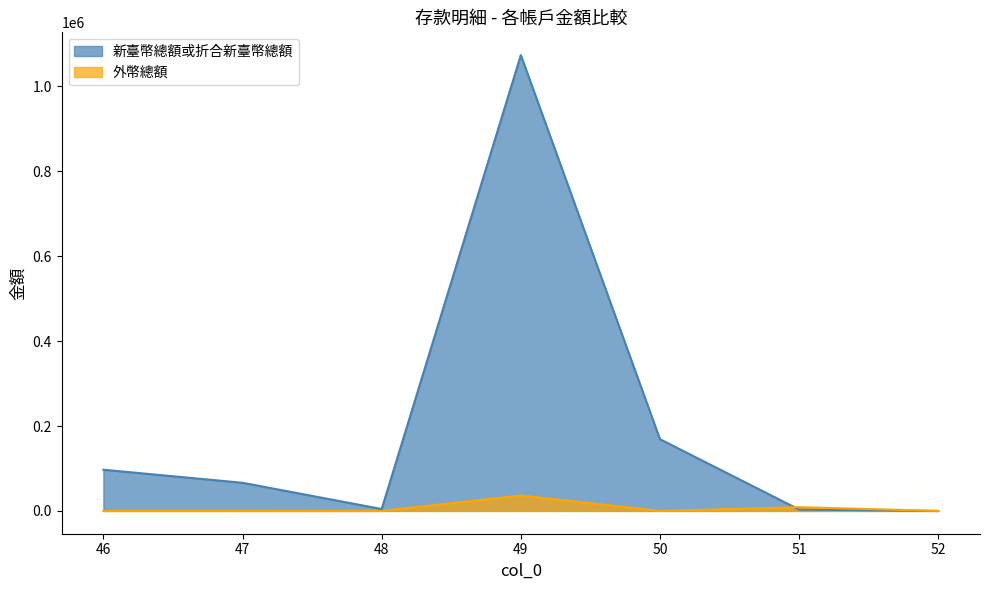

How many data points does each series have?

7